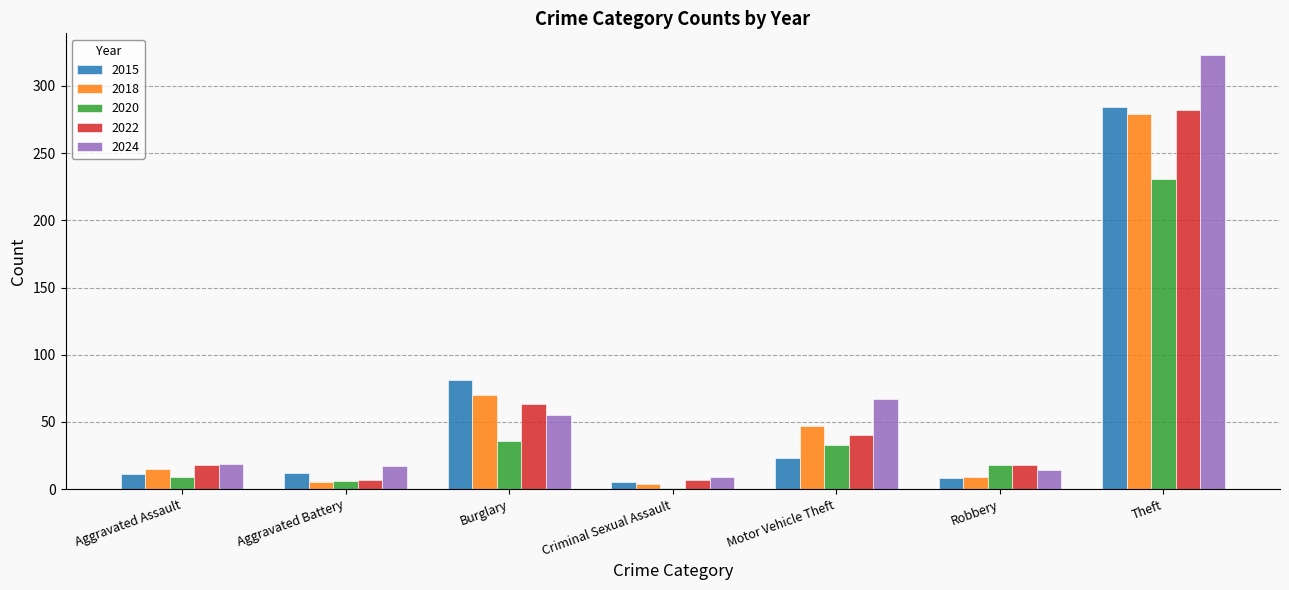

What is the average value of the 2015 series?

61